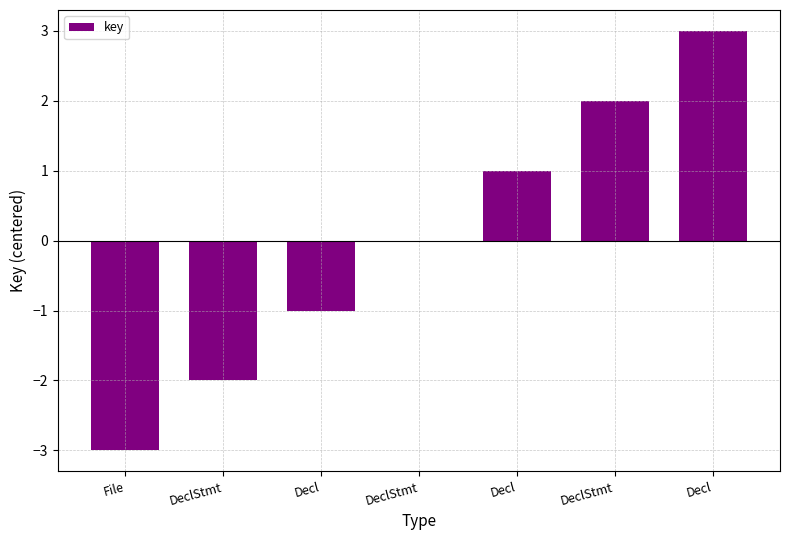

How many series are shown in this chart?

1